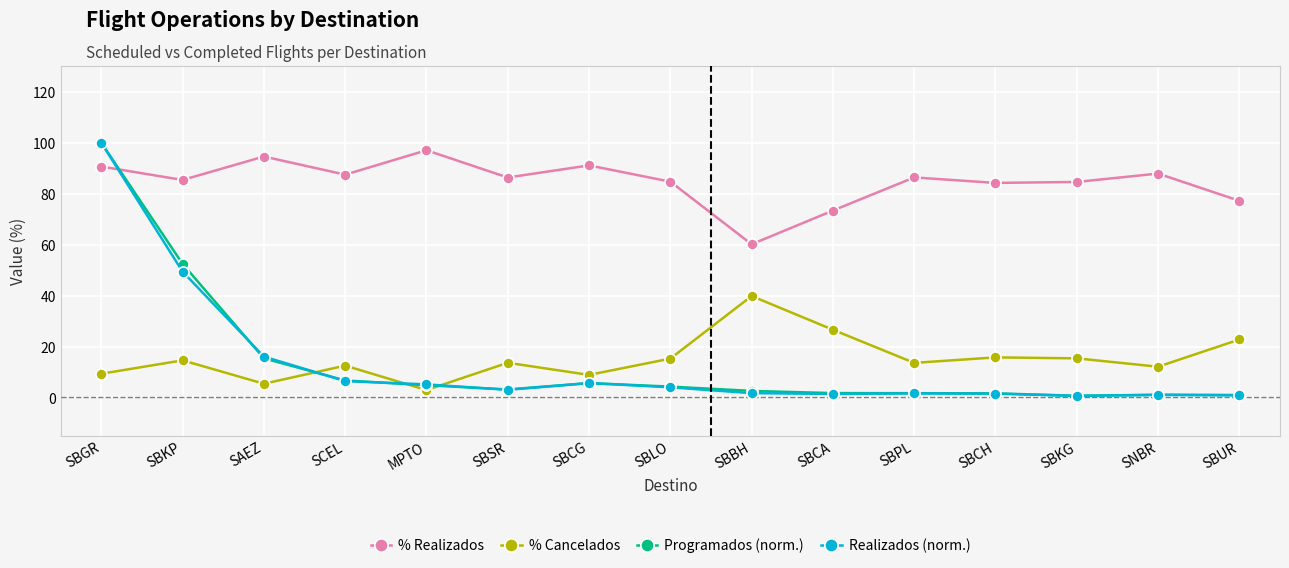

The Programados (norm.) series shows 4.8 at MPTO. True or false?

True